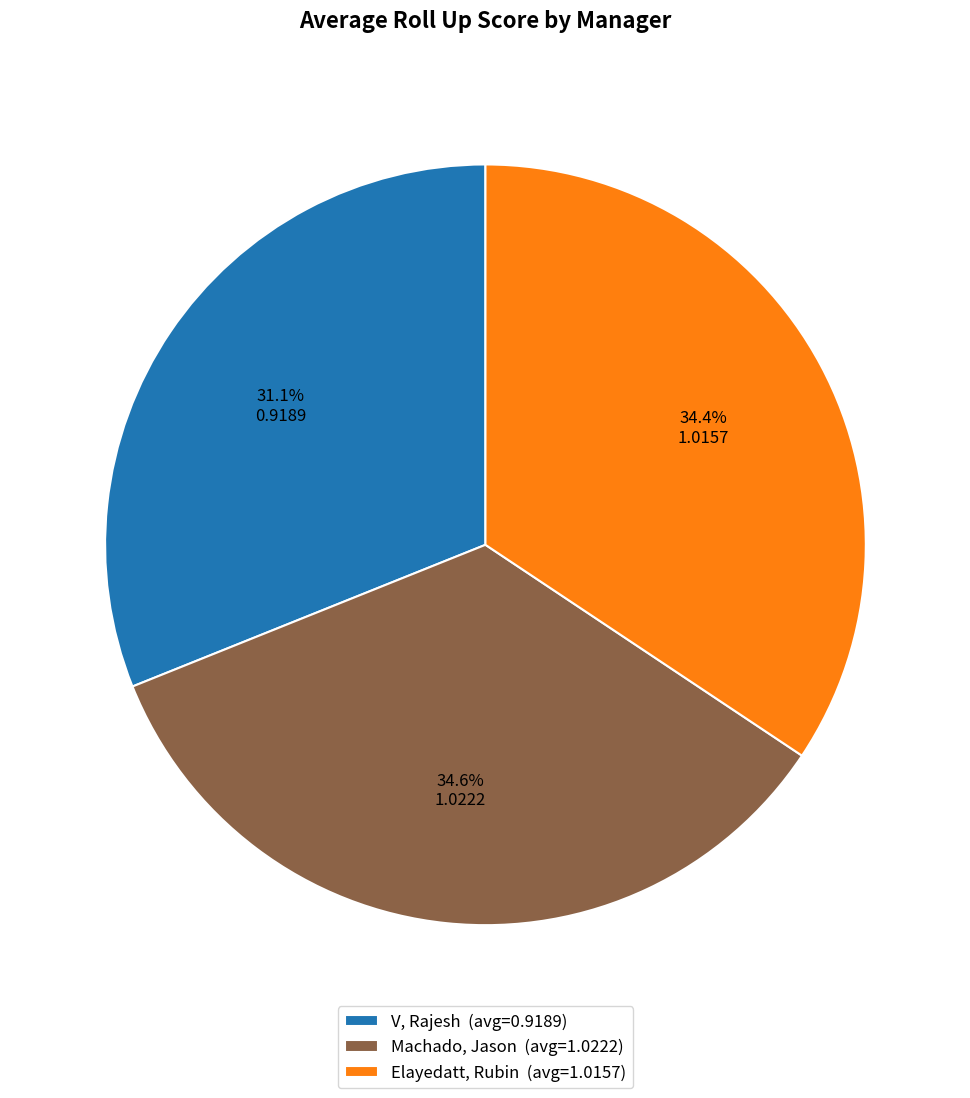

Count the number of slices in the pie.

3